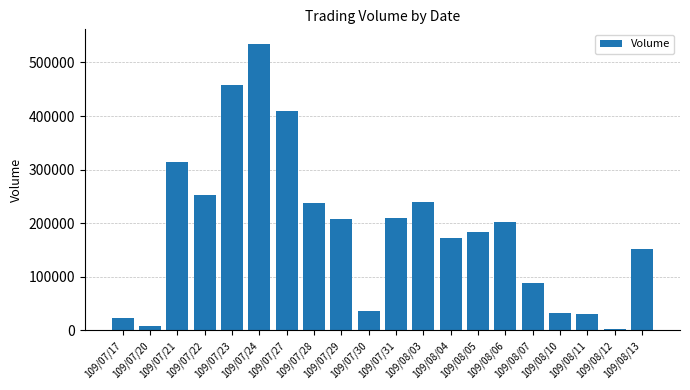

What is the change in value from 109/07/30 to 109/08/07?

+52000